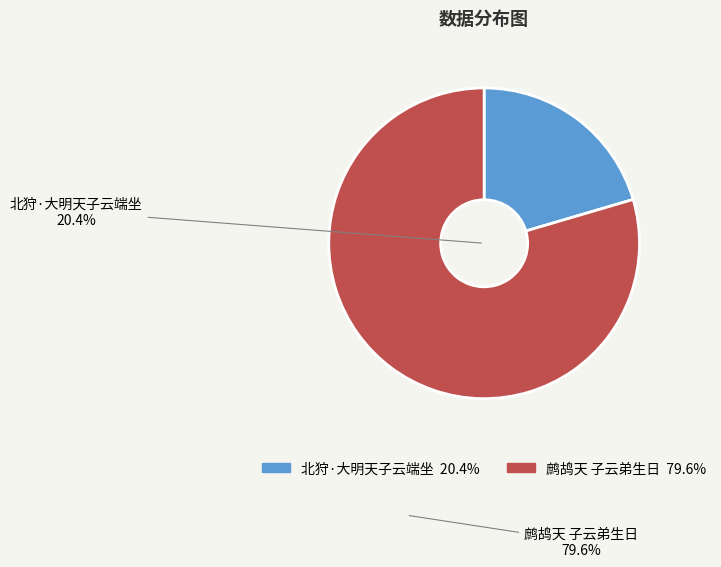

To the nearest percent, what portion does 北狩·大明天子云端坐 represent?

20%